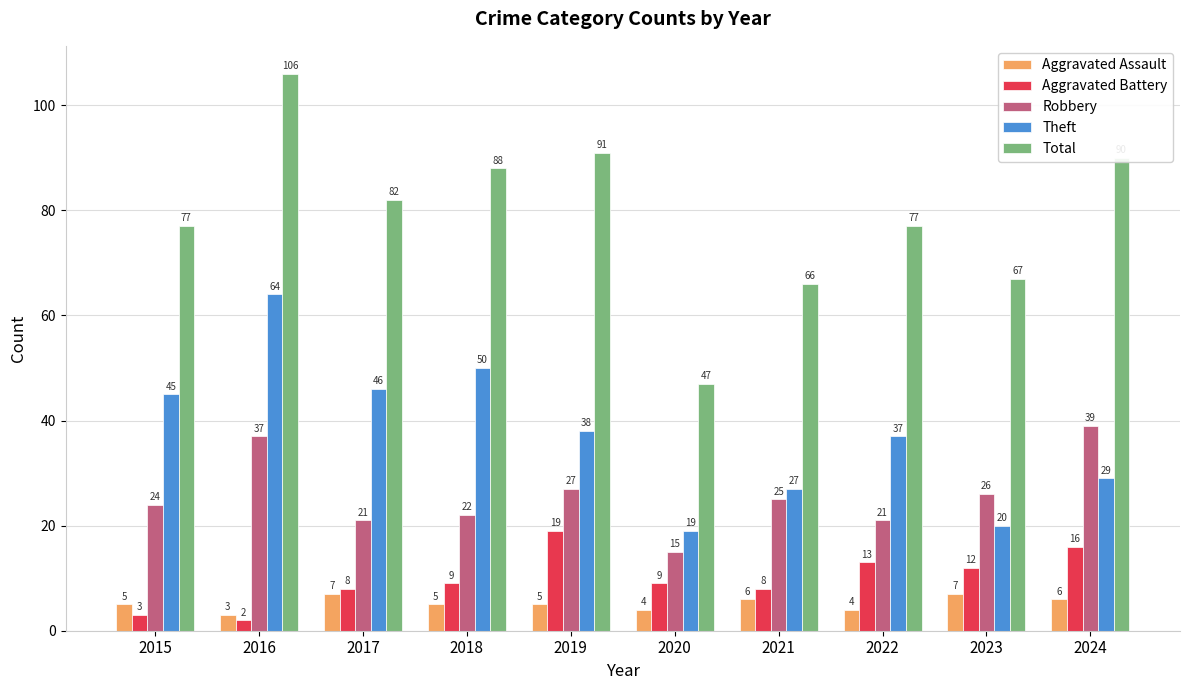

The value of Robbery at 2024 is 39. True or false?

True